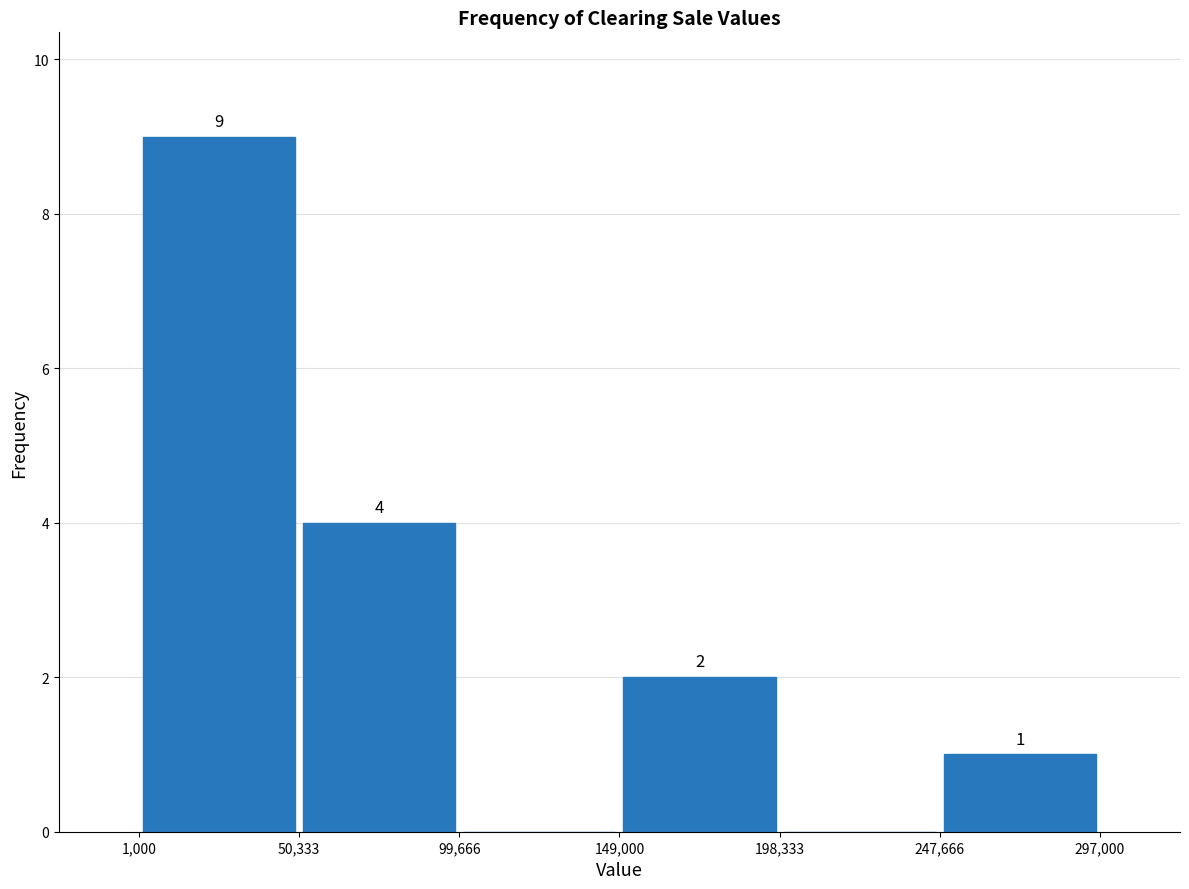

Over which range of the x-axis is the bar tallest?

1,000 to 50,333